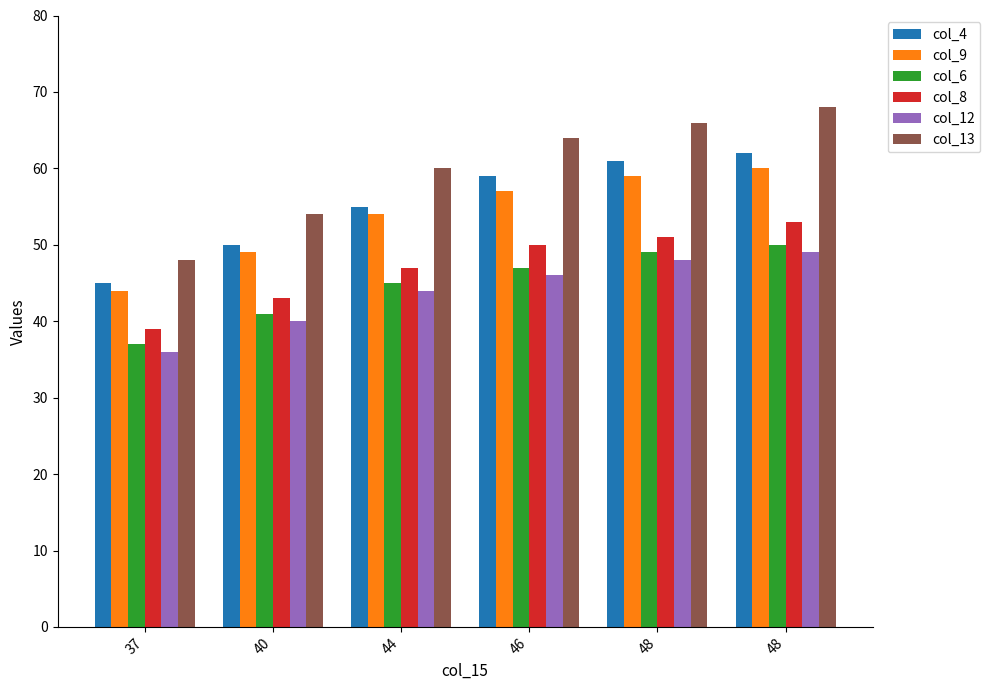

Are the bars horizontal?

No